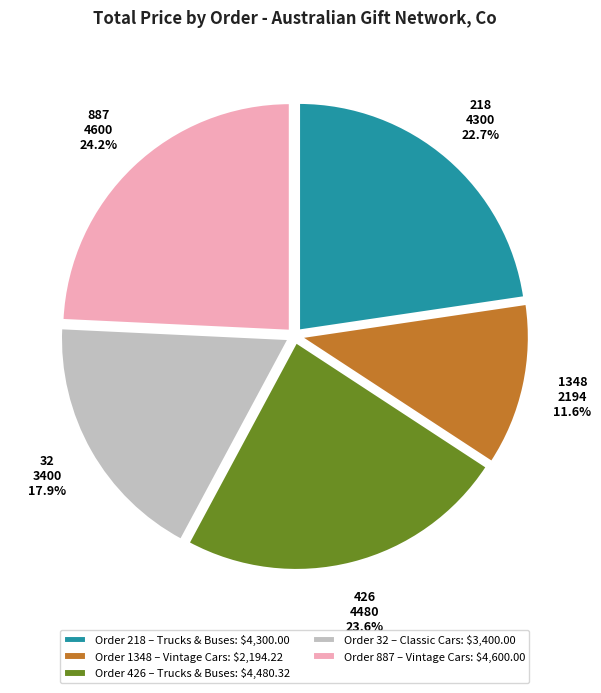

What percentage is NOT represented by Order 426 – Trucks & Buses: $4,480.32?

76.4%